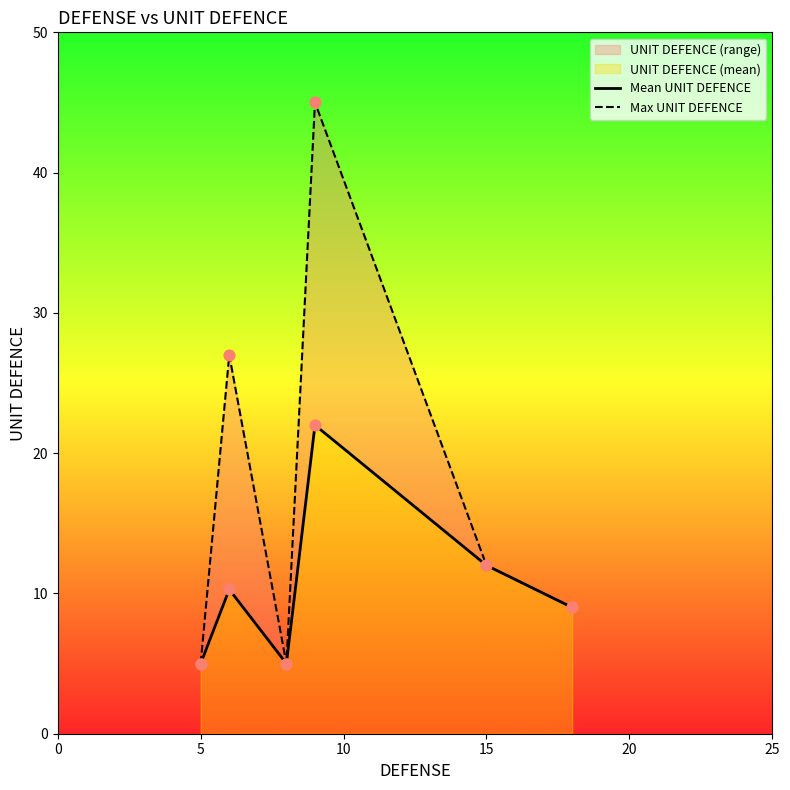

Which series contains the lowest Y value?

Mean UNIT DEFENCE